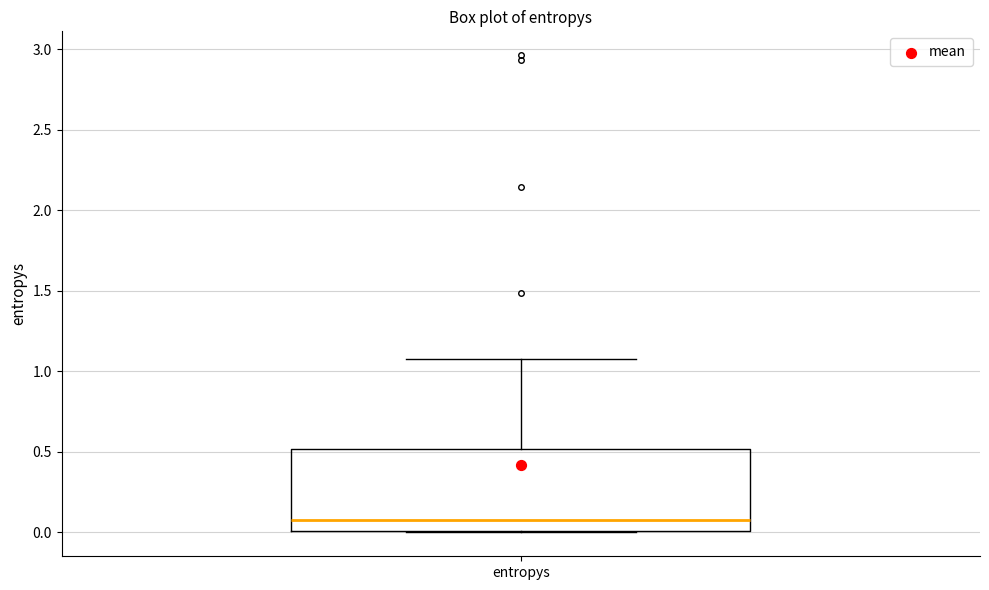

Transcribe this box plot: give where the median line is, the range the box spans, and where the two whiskers end, as read against the y-axis. The values are not printed on the chart, so give them approximately, as read against the axis.

median 0.10, box 0.00 to 0.50, whiskers 0.00 to 1.05